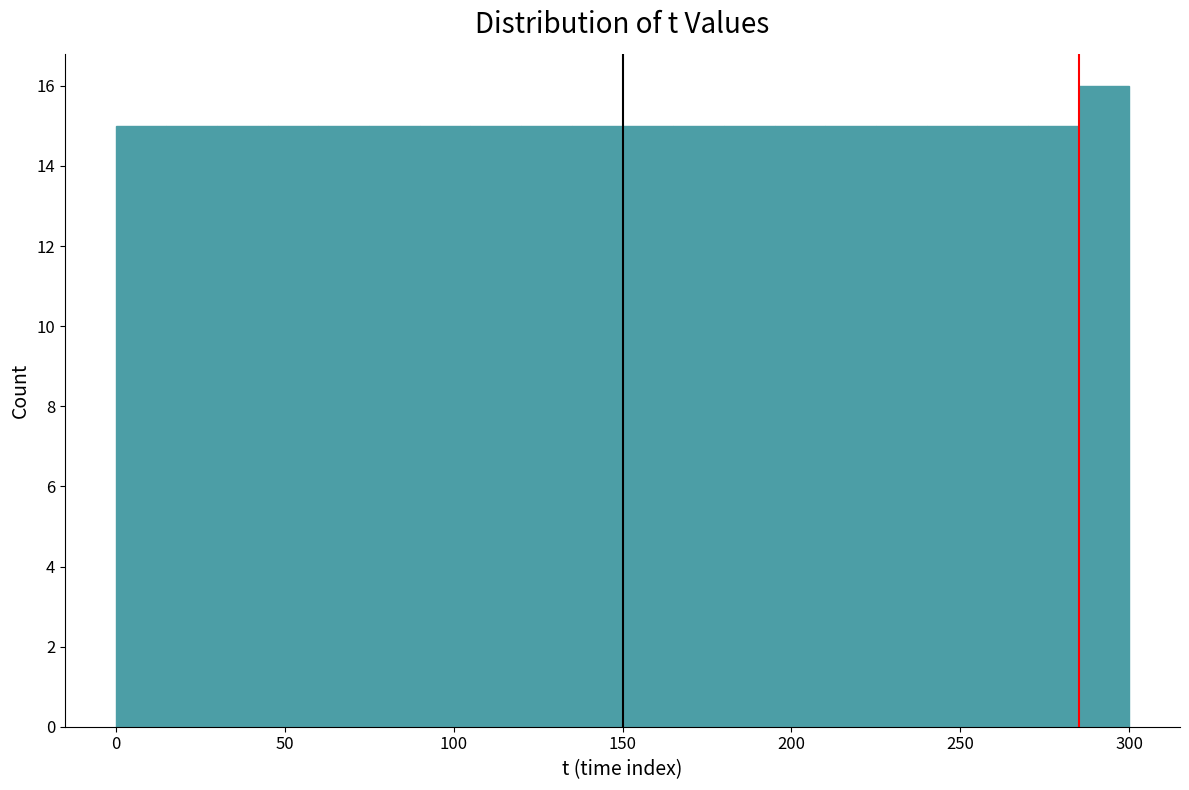

Around what value on the x-axis is the tallest bar? Give the approximate position of its centre, as read against the axis.

295